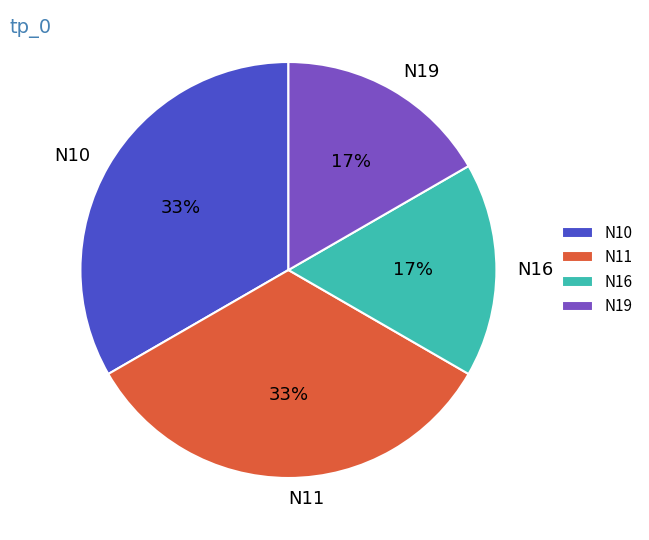

Count the number of slices in the pie.

4